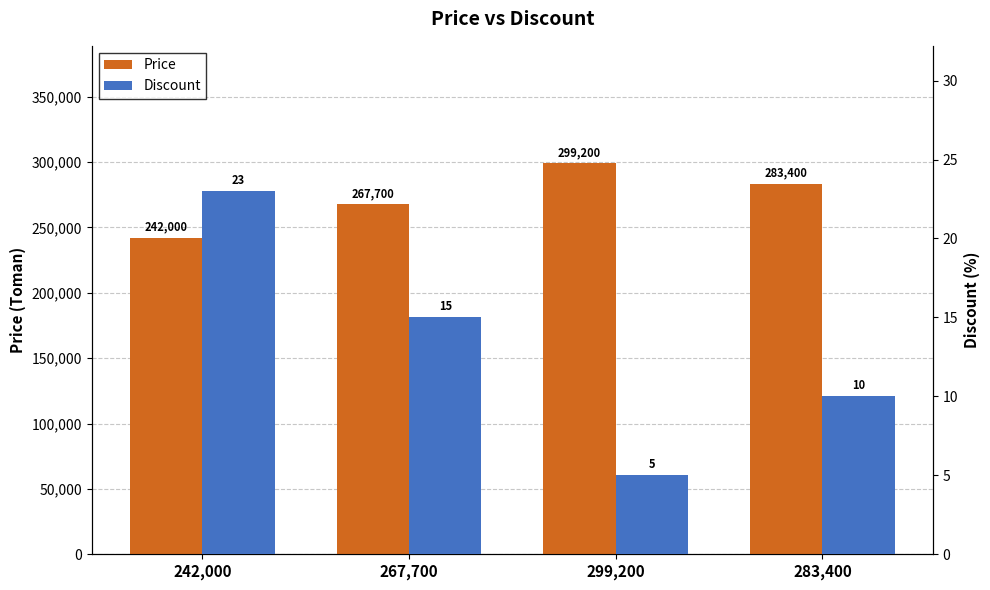

True or false: Price has a value of 494693 at 299,200.

False